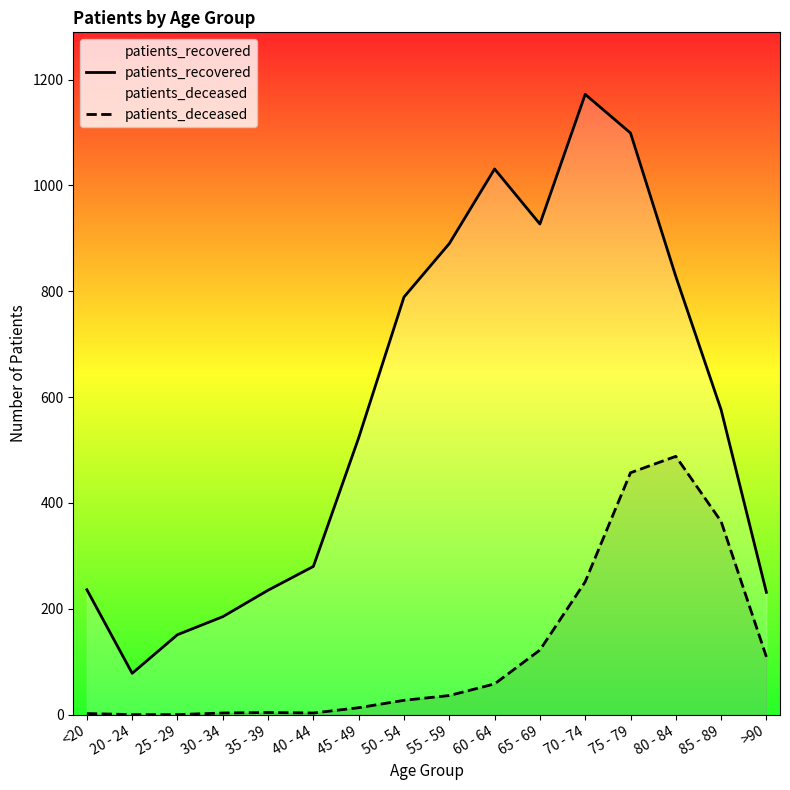

What position from the right is 65 - 69?

6